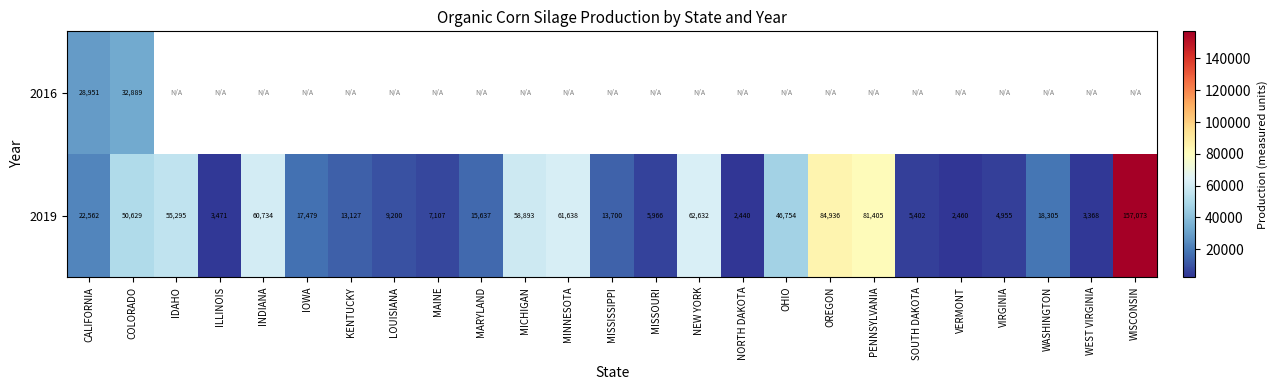

Is the value of 2016 at COLORADO greater than the value of 2019 at VERMONT?

Yes